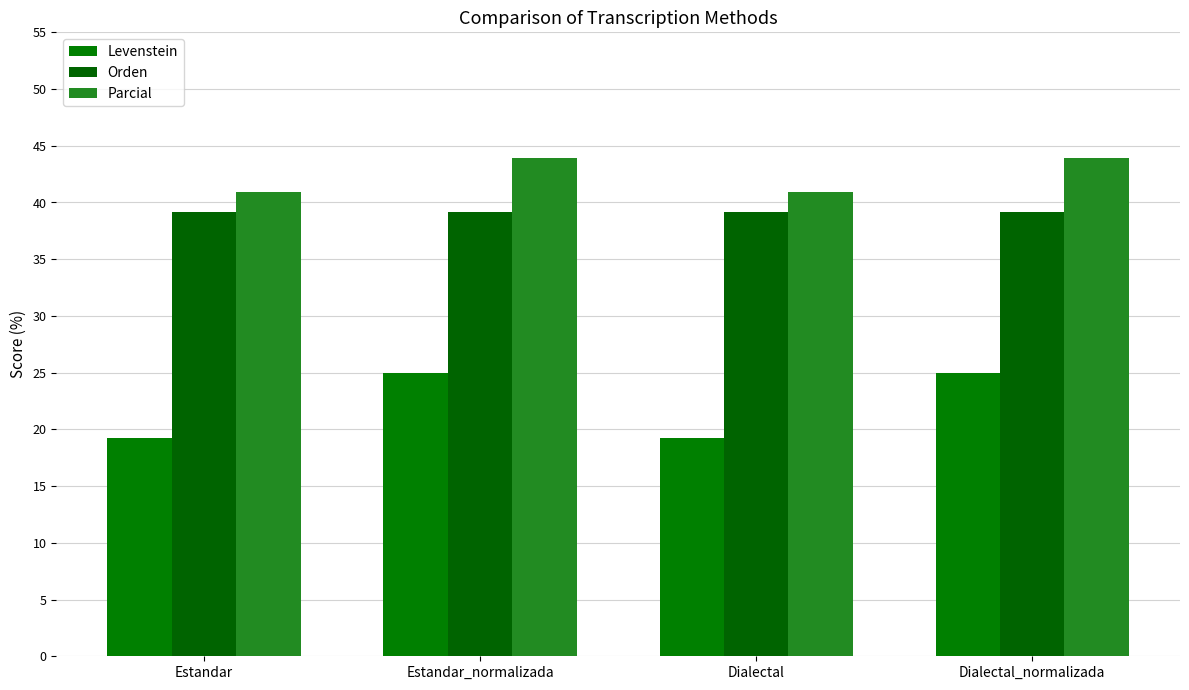

What position from the left is Estandar_normalizada?

2